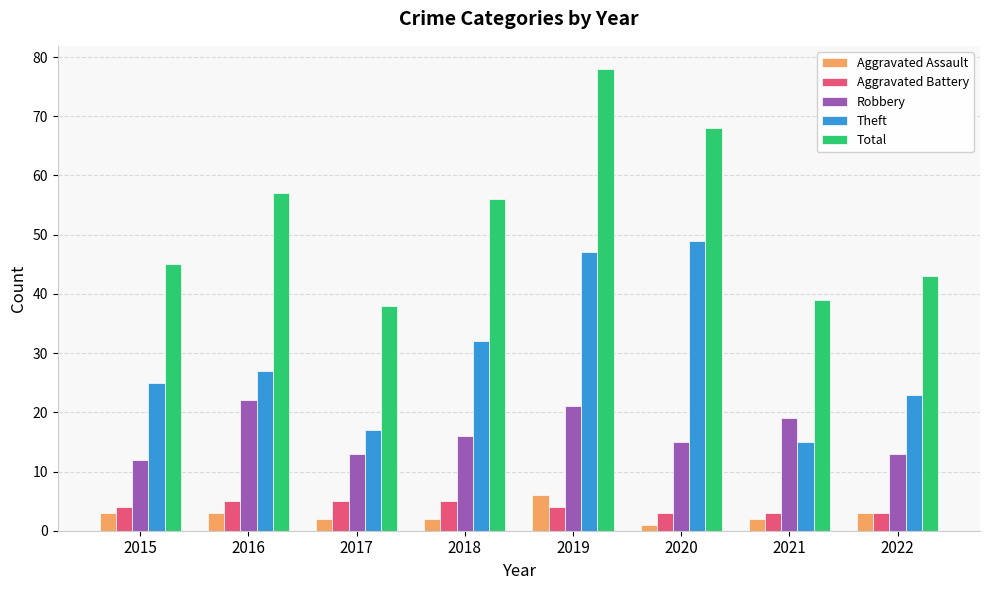

Between 2018 and 2019, which series saw the biggest shift?

Total